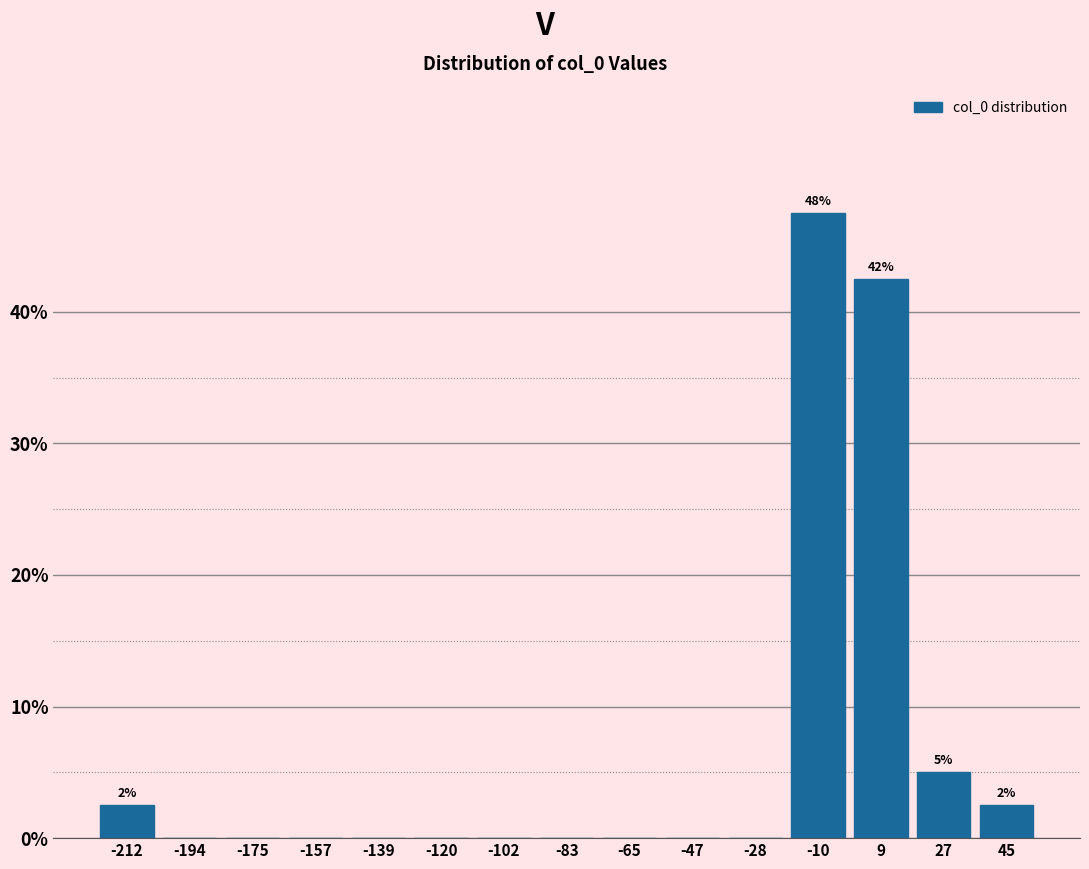

Which range on the x-axis has the tallest bar?

-18 to 0